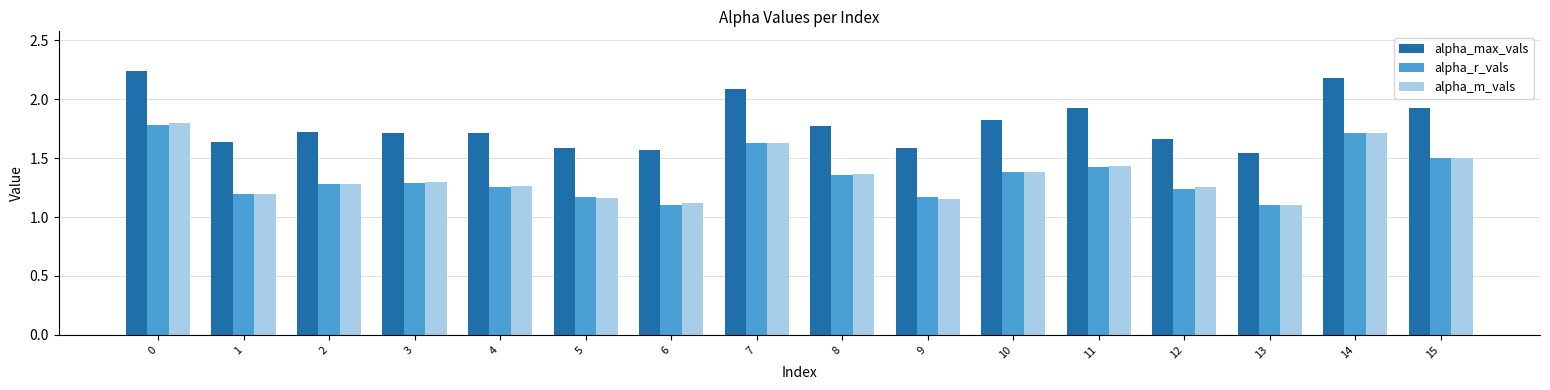

Between 3 and 6, which series saw the biggest shift?

alpha_r_vals